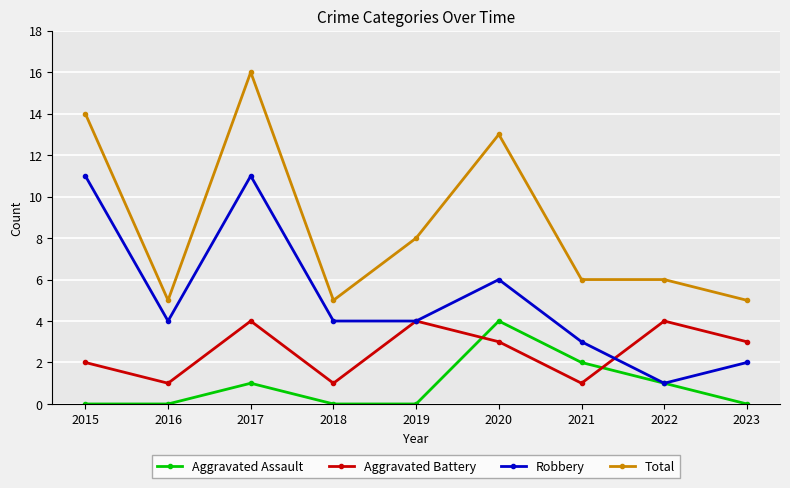

What is the highest value of the Aggravated Assault series?

4